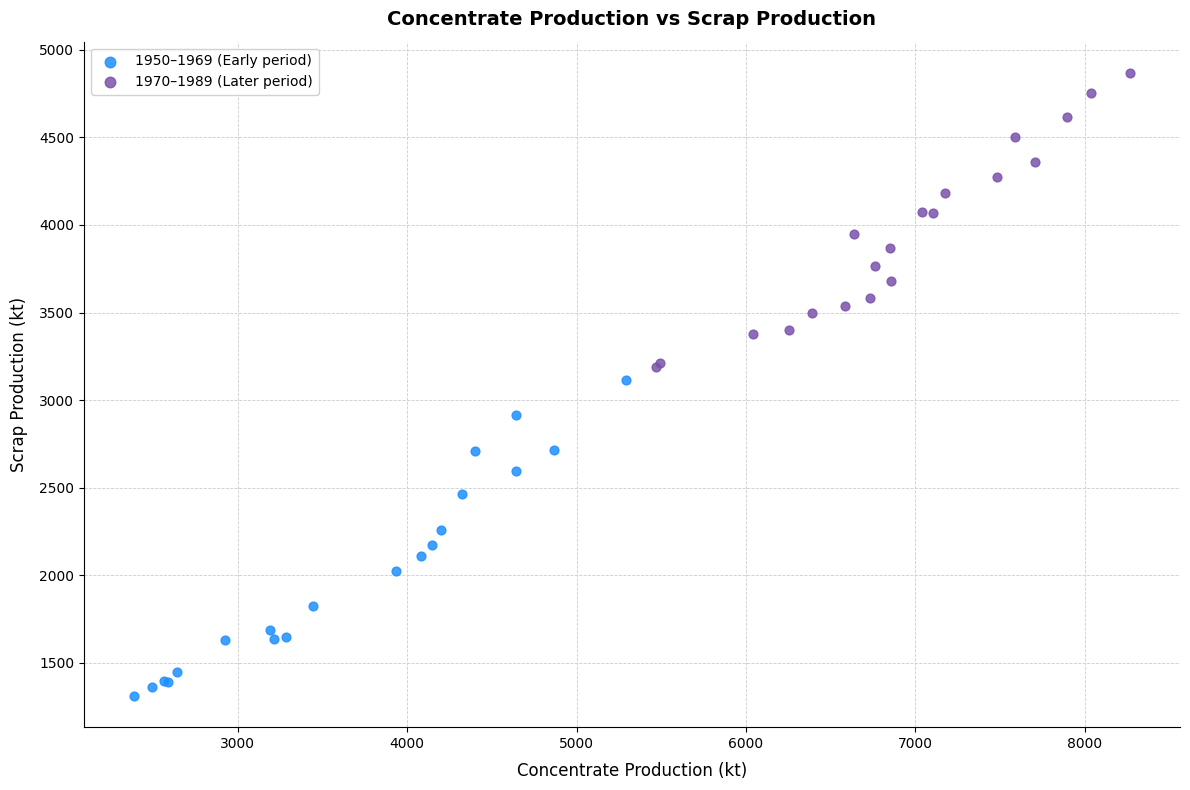

Which series reaches the minimum Y coordinate?

1950–1969 (Early period)